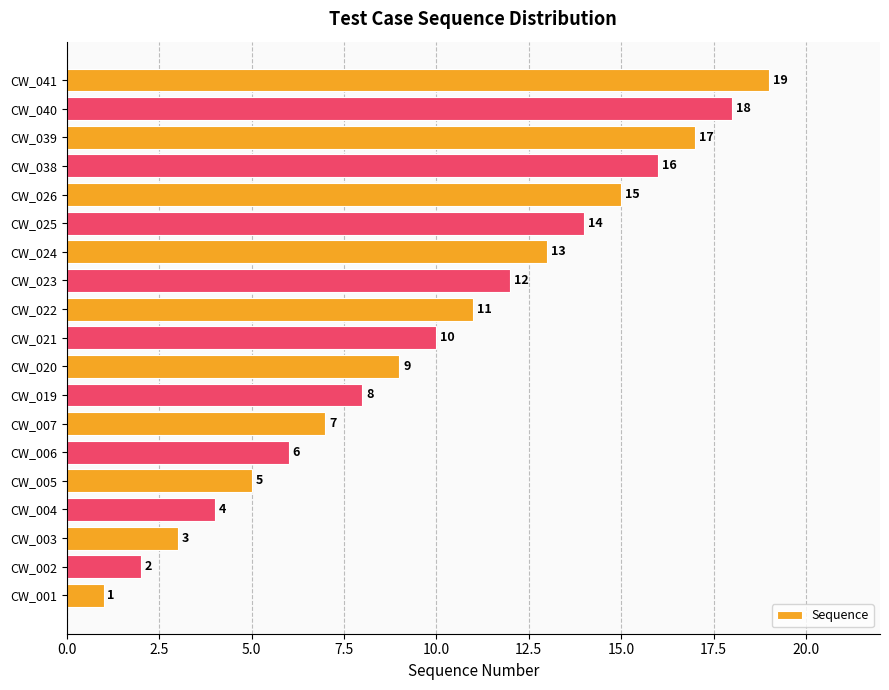

Is it true that the value at CW_003 is 1?

False